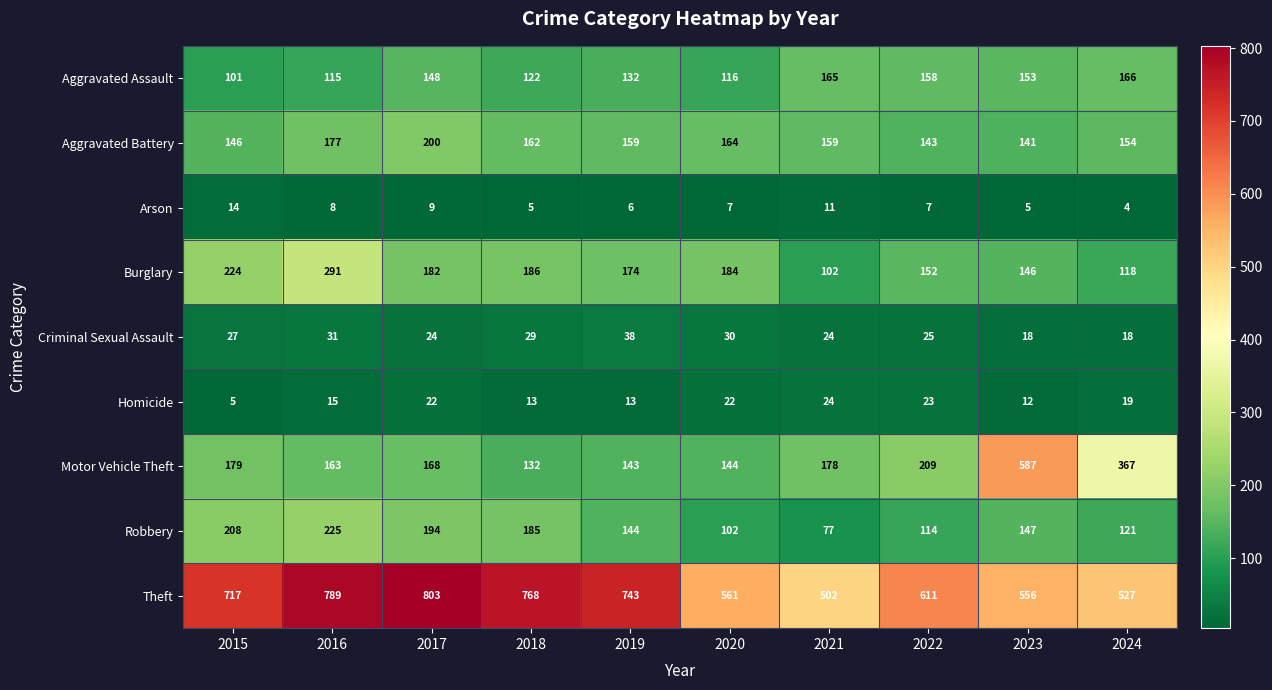

What is the difference between the second highest and second lowest values in the Robbery series?

106